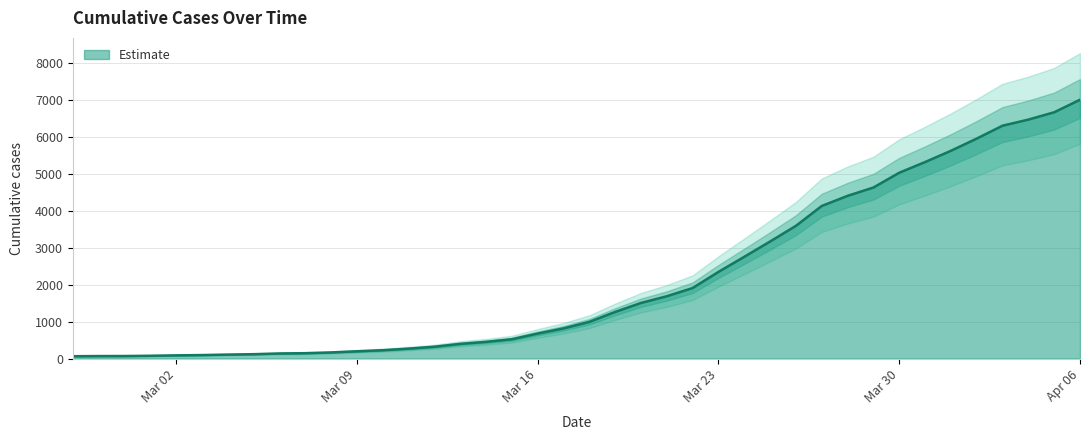

How many distinct data groups are displayed?

1